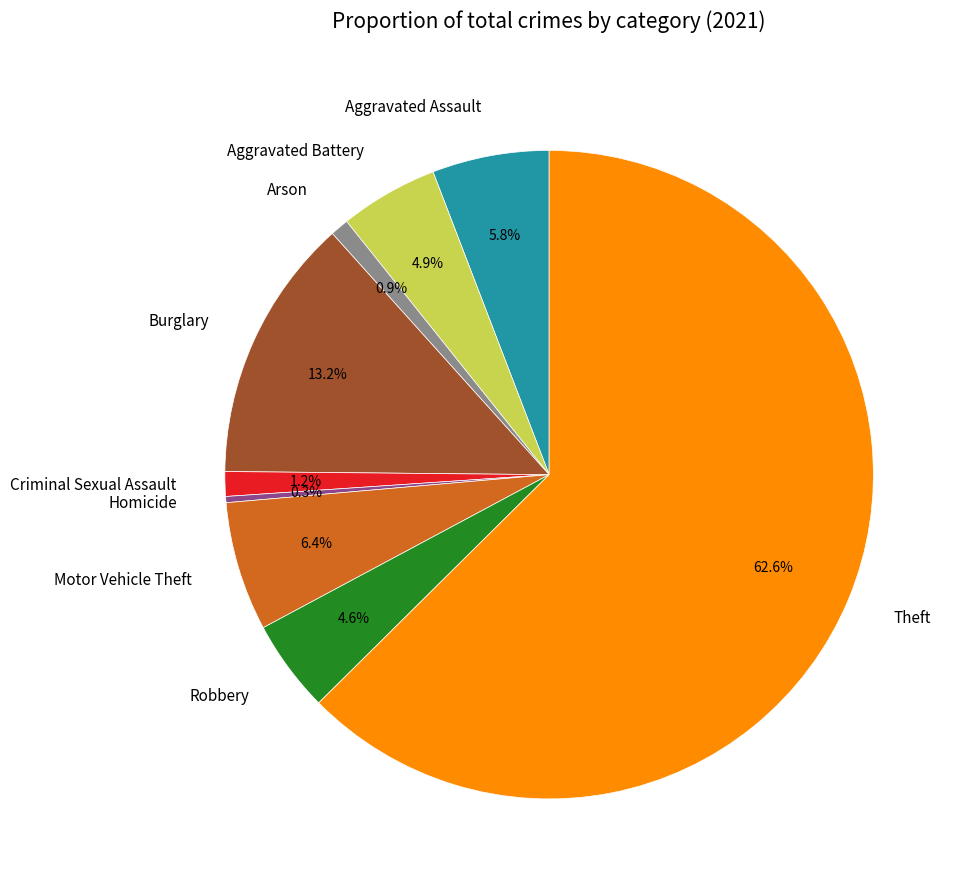

Is it true that Burglary is 13% of the pie?

True